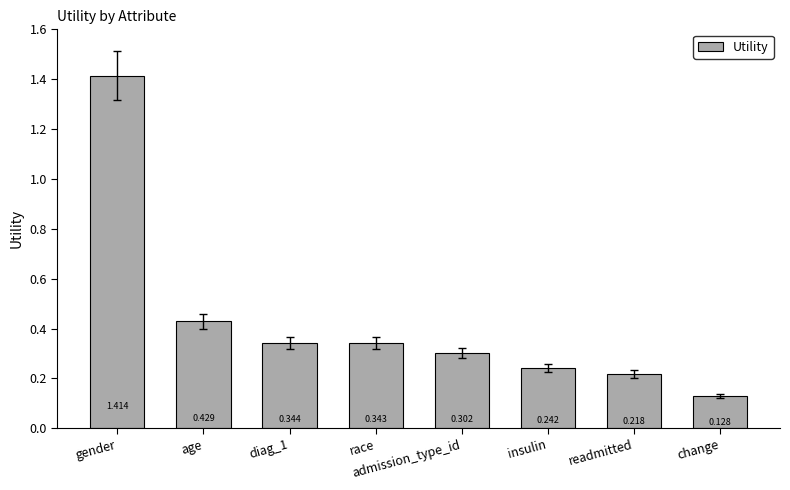

At which category does the chart reach its minimum across all series?

change